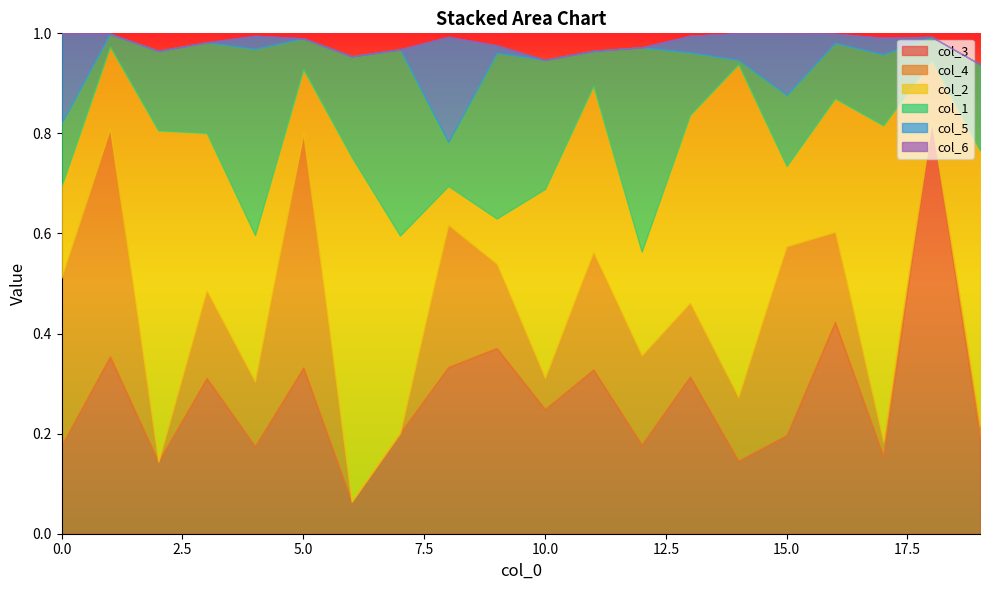

List the series in order of their peak value, lowest first.

col_6, col_5, col_1, col_4, col_2, col_3